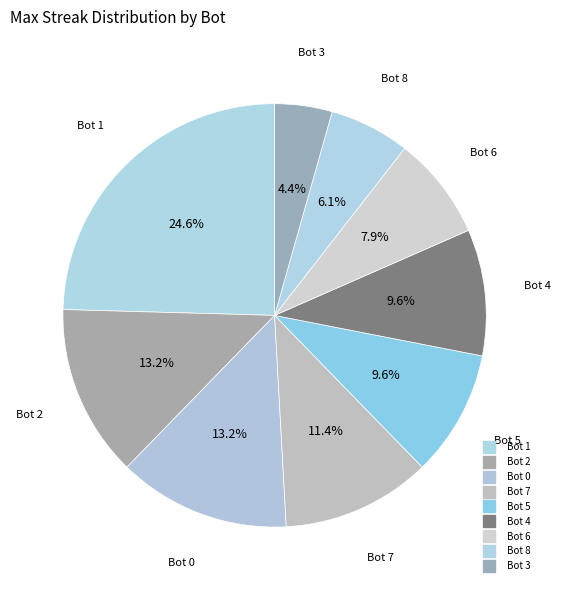

How many segments does this pie chart have?

9